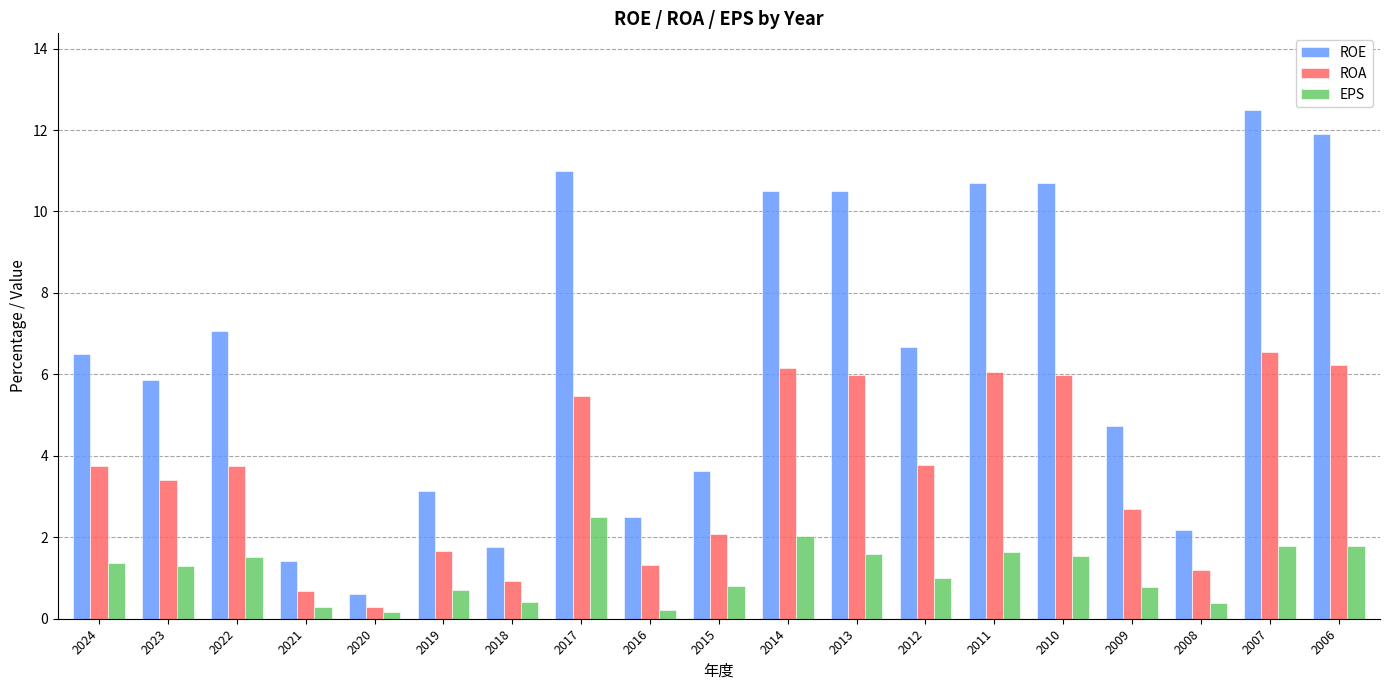

What is the difference between the highest and lowest values at 2007?

10.7